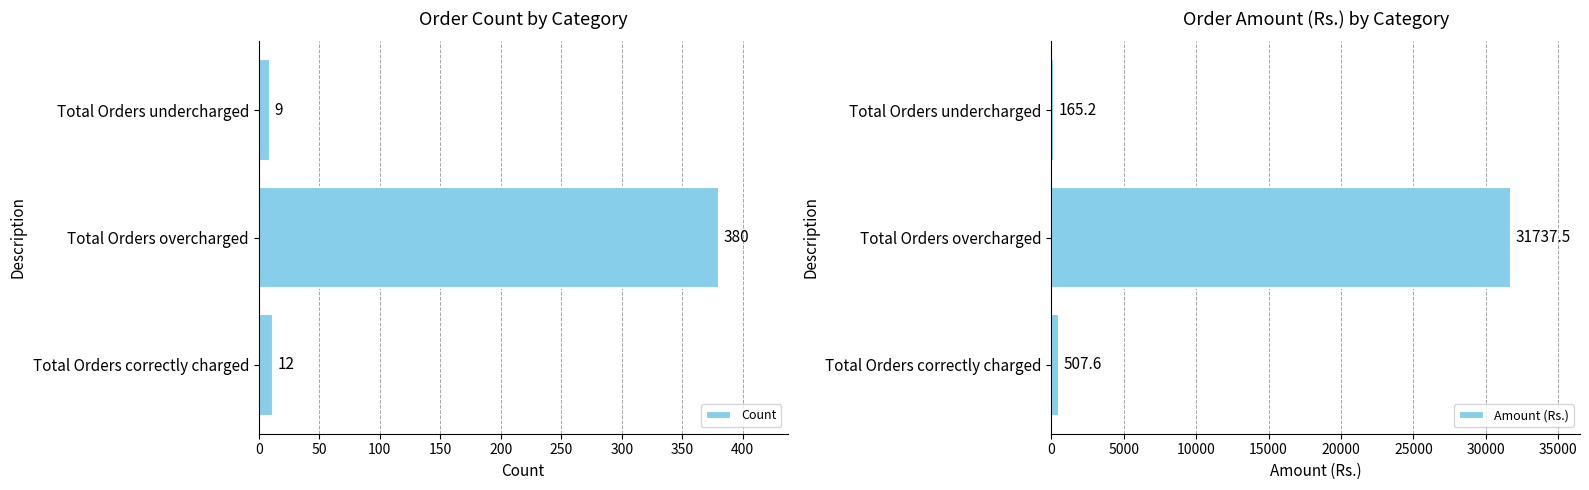

The value of Amount (Rs.) at Total Orders undercharged is 165.2. True or false?

True